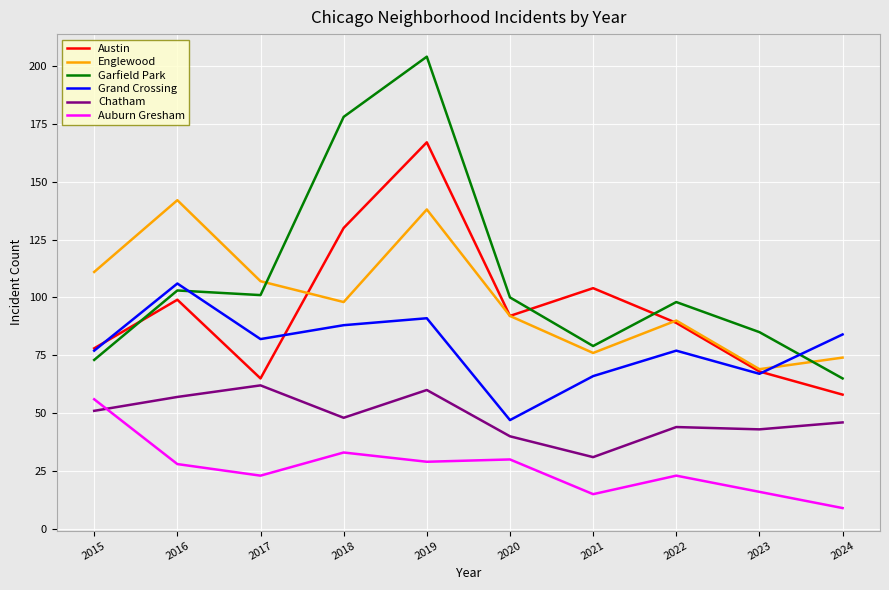

What is the lowest value of the Garfield Park series?

65